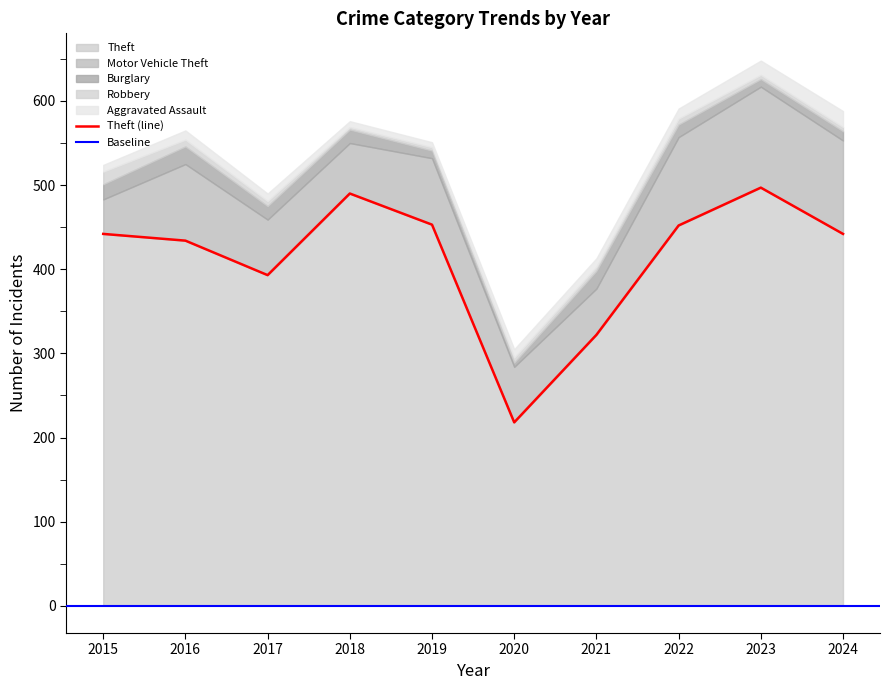

At which label is Burglary closest to 13?

2022